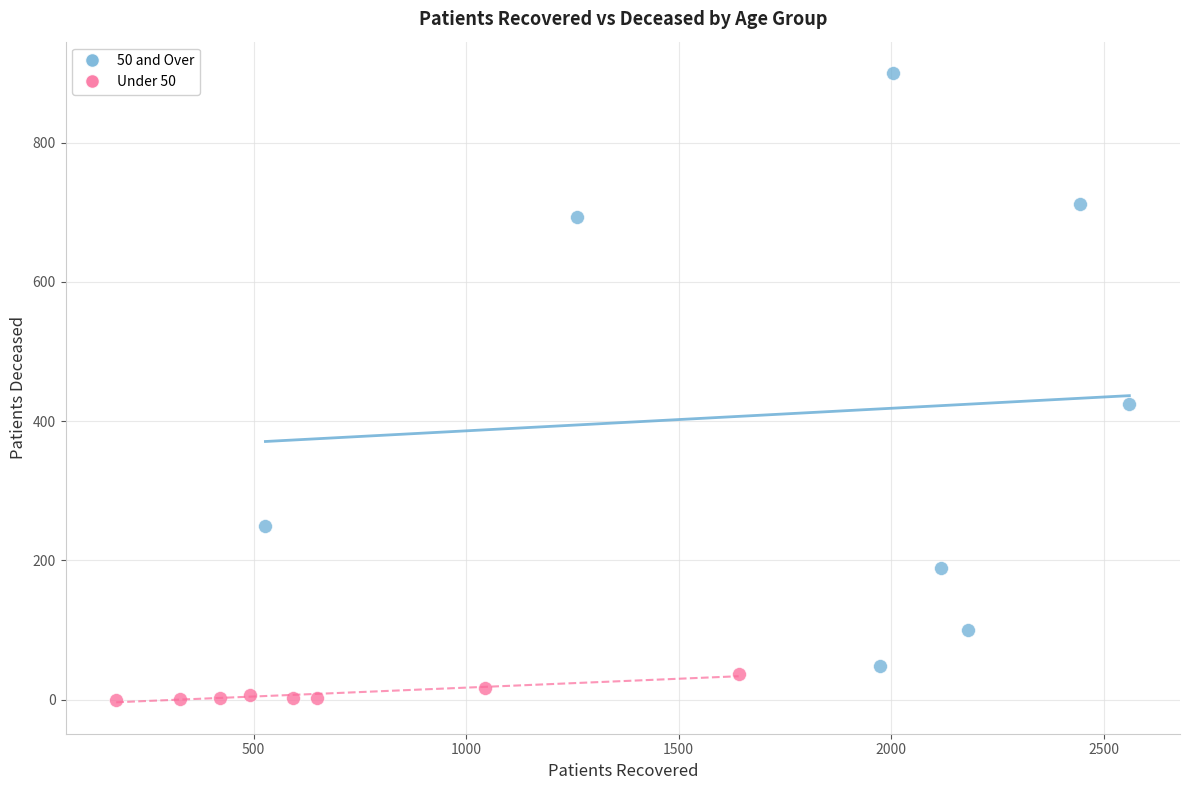

What are all the series names shown in the legend?

50 and Over, Under 50